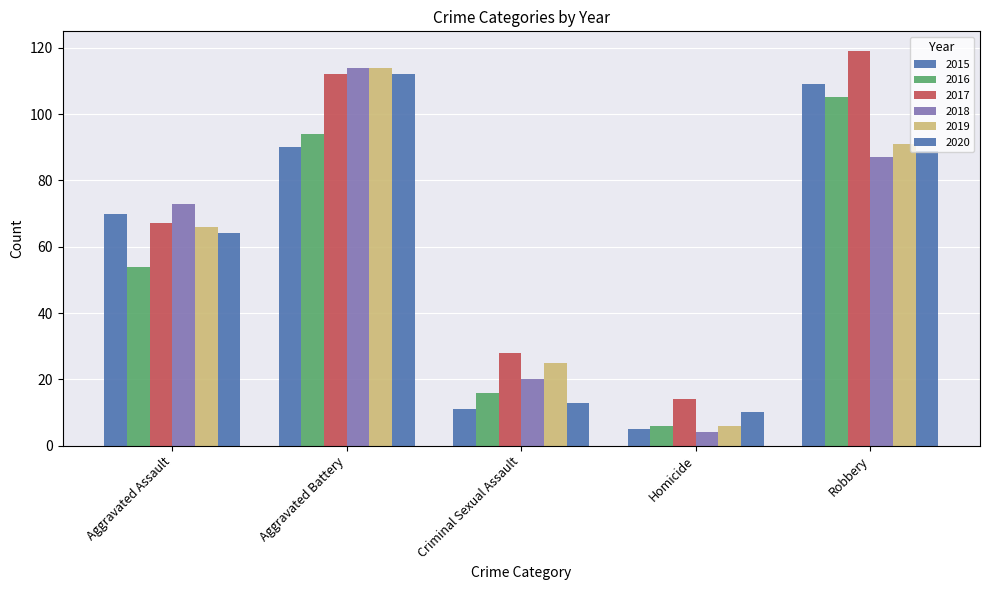

List the series in order of their peak value, lowest first.

2016, 2015, 2020, 2018, 2019, 2017